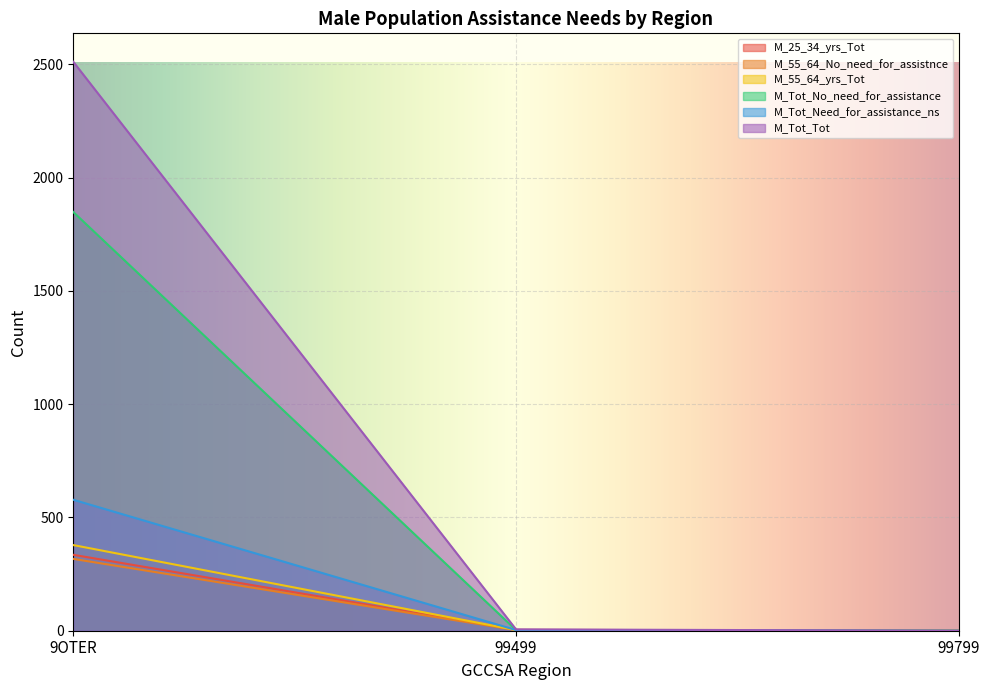

Reading left to right, list all the values displayed in this chart.

M_25_34_yrs_Tot: 335	4	0
M_55_64_No_need_for_assistnce: 317	3	0
M_55_64_yrs_Tot: 378	3	0
M_Tot_No_need_for_assistance: 1848	3	0
M_Tot_Need_for_assistance_ns: 578	3	0
M_Tot_Tot: 2511	6	0